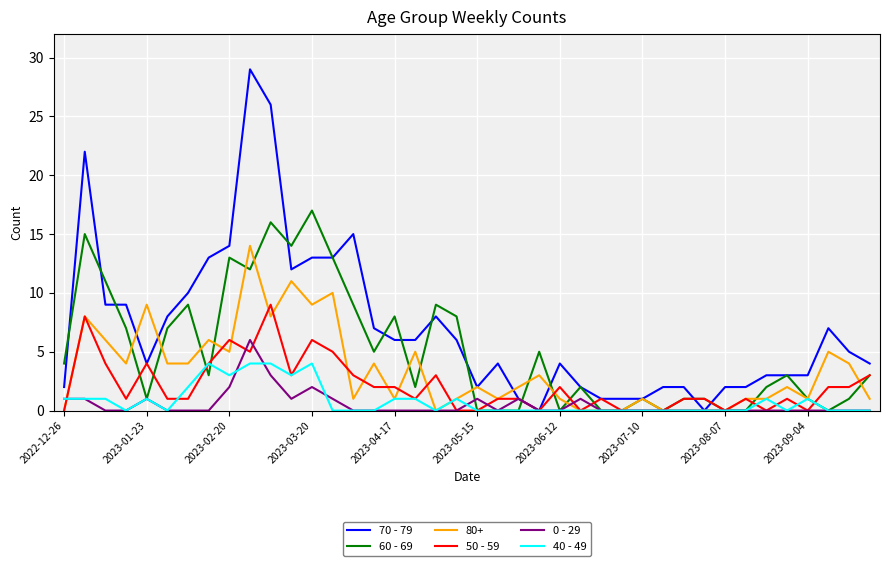

Which series has the widest spread of values?

70 - 79